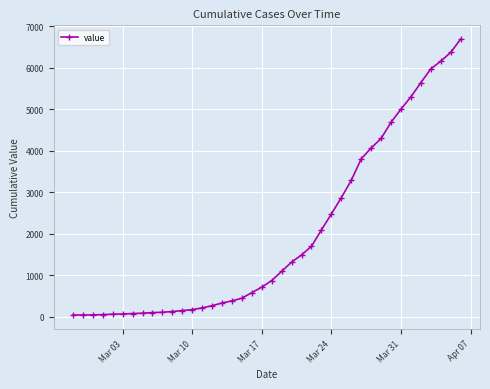

What is the difference between the maximum and second lowest values?

6646